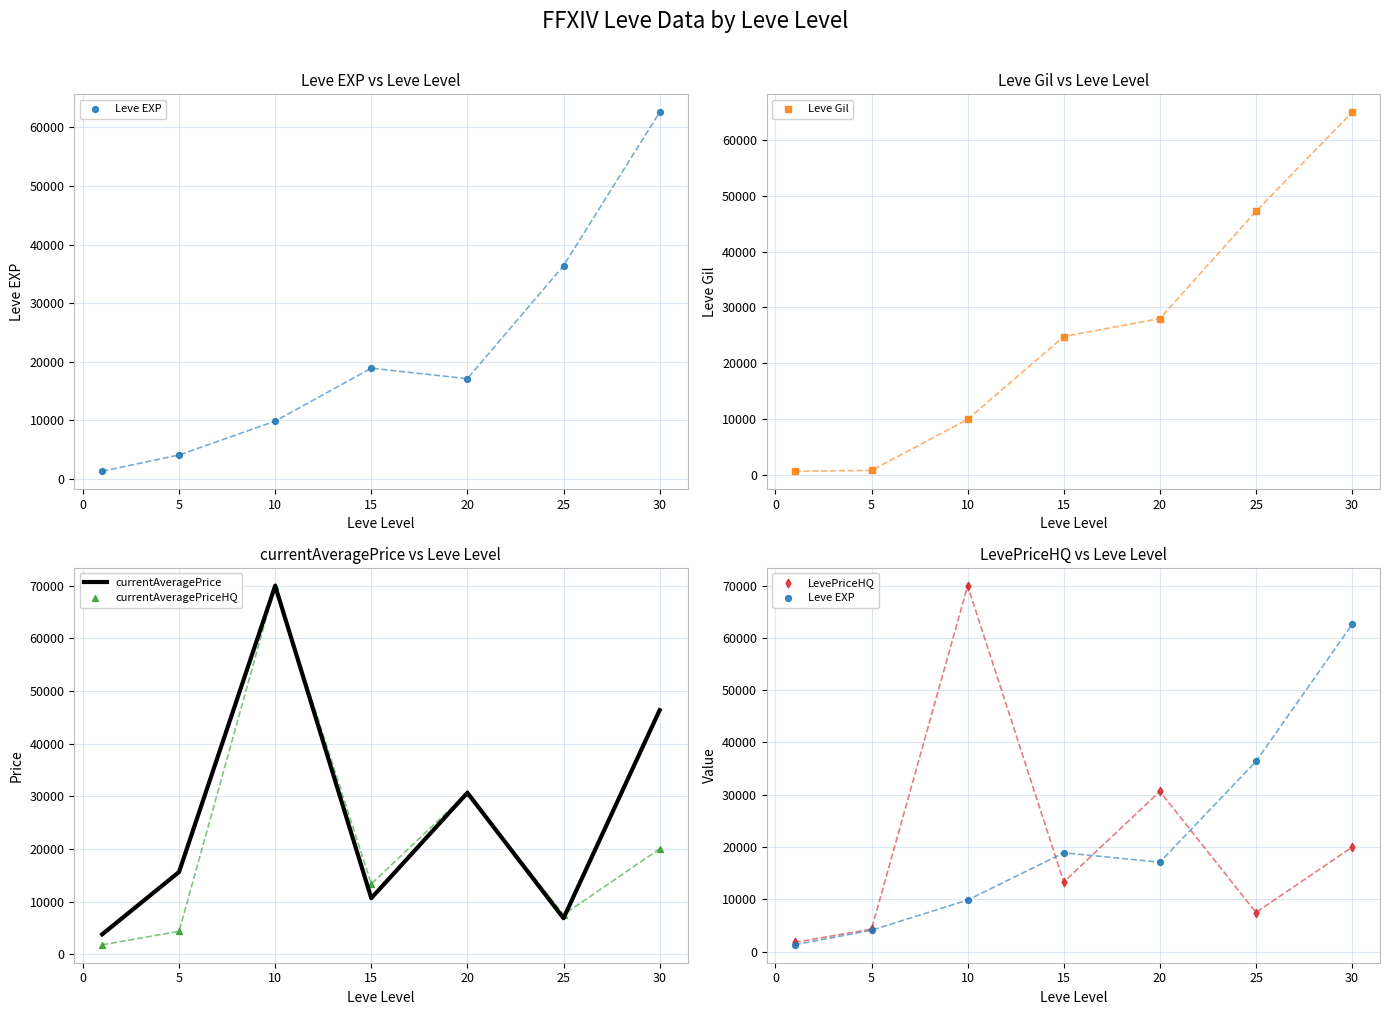

Which series has the largest Y range (max minus min)?

currentAveragePriceHQ